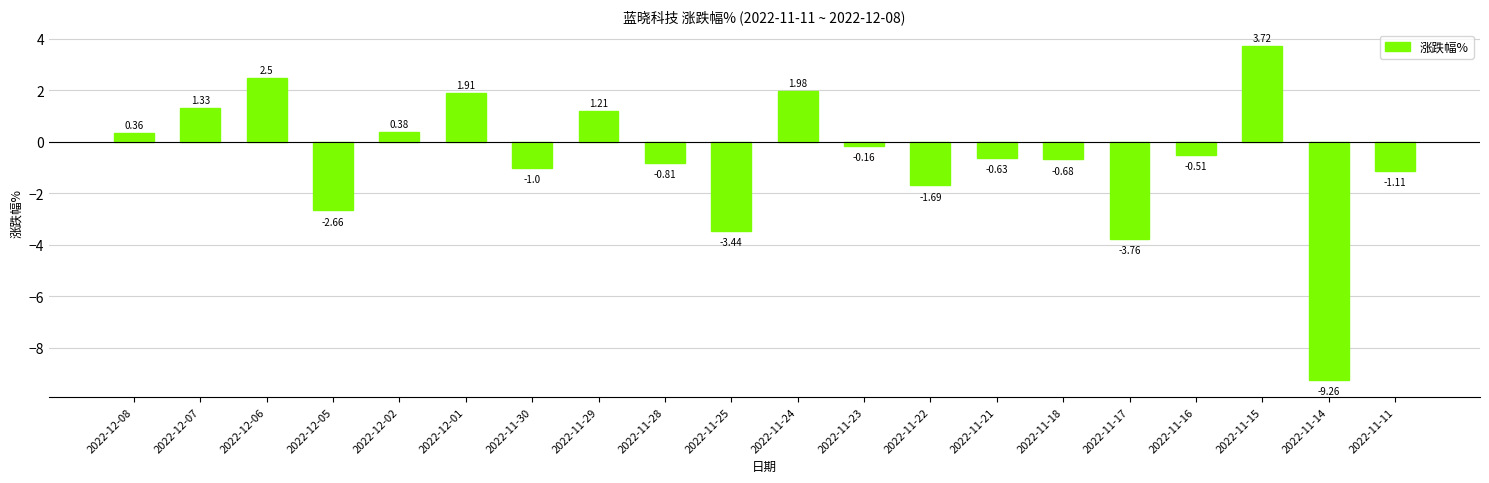

What is the change in value from 2022-11-30 to 2022-11-28?

+0.2